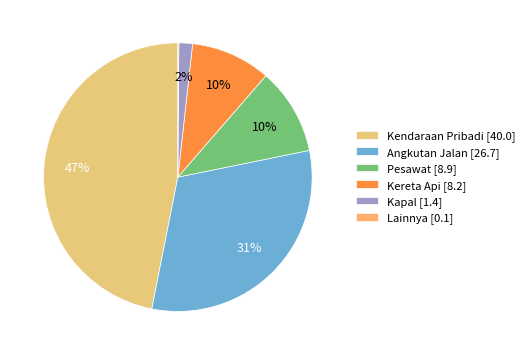

To the nearest percent, what is the difference between the Lainnya and Angkutan Jalan slice percentages?

31%